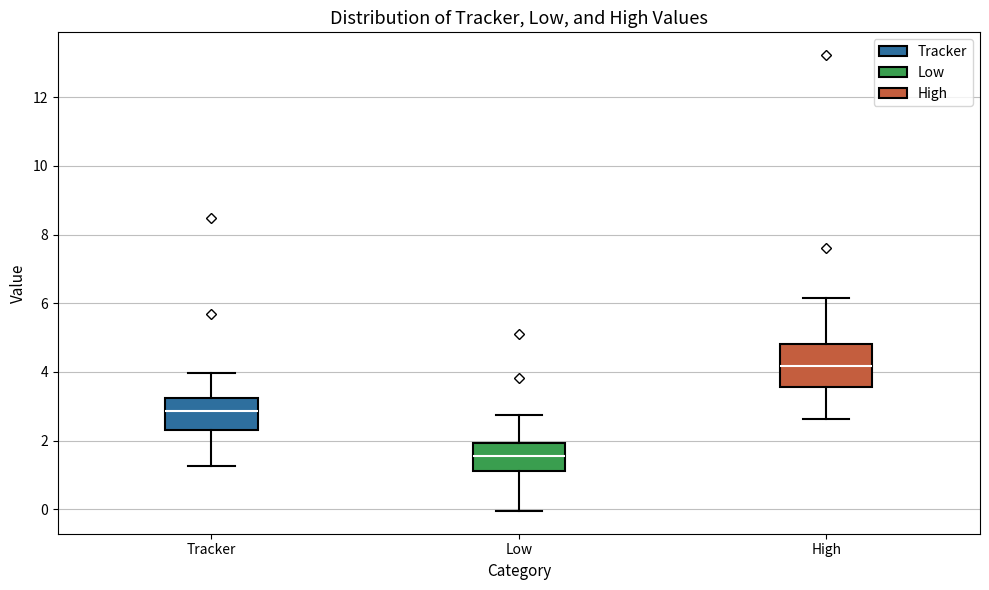

Reading left to right, read every box against the y-axis: the position of its median line, the range the box covers, and the ends of its whiskers. The values are not printed on the chart, so give them approximately, as read against the axis.

Tracker: median 2.8, box 2.4 to 3.2, whiskers 1.2 to 4.0
Low: median 1.6, box 1.2 to 2.0, whiskers 0.0 to 2.8
High: median 4.2, box 3.6 to 4.8, whiskers 2.6 to 6.2